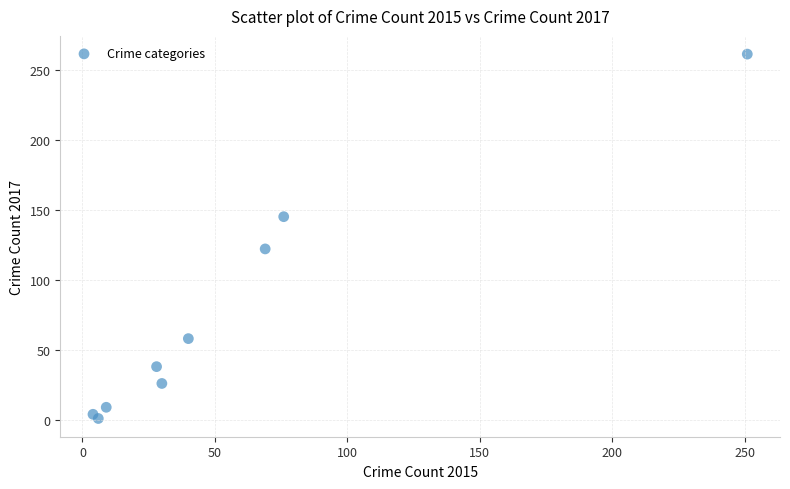

What is the average Y value?

74